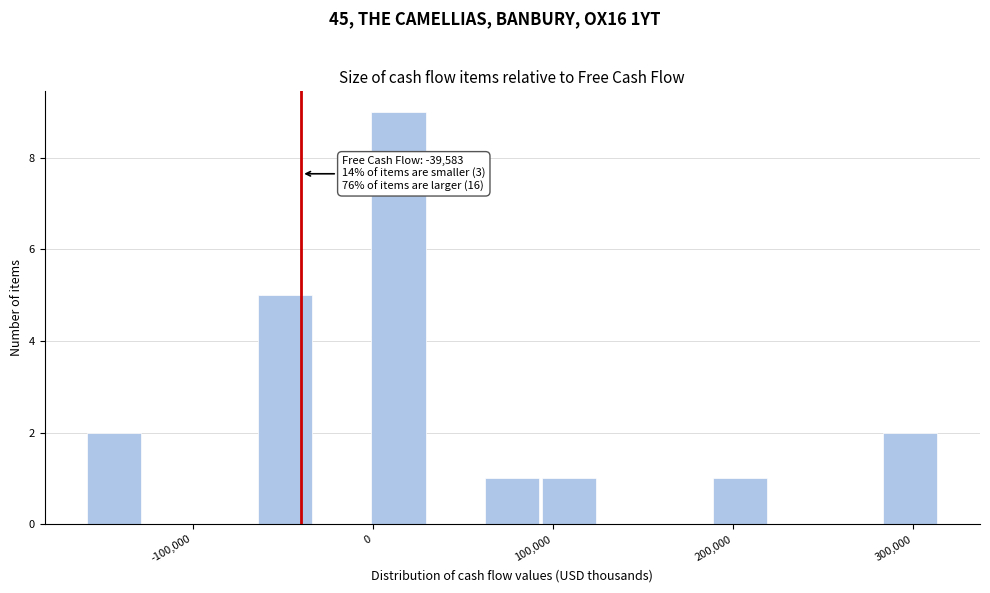

Around what value on the x-axis is the tallest bar? Give the approximate position of its centre, as read against the axis.

10000